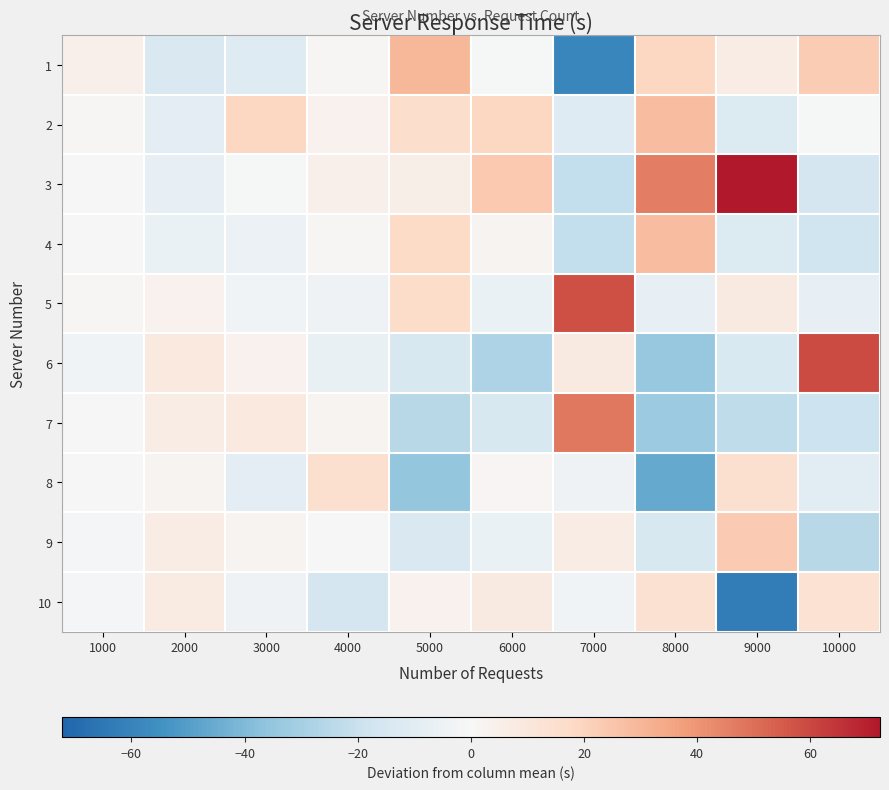

What is the maximum value shown in the chart?

72.3